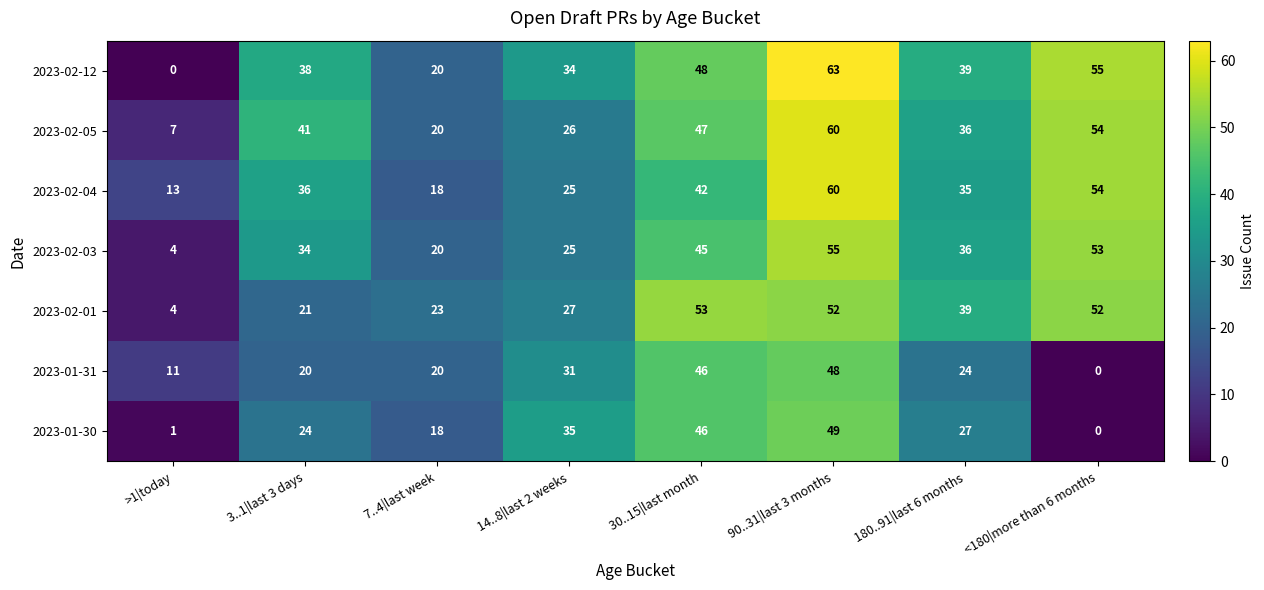

List the labels in order of 2023-02-05 value, smallest first.

>1|today, 7..4|last week, 14..8|last 2 weeks, 180..91|last 6 months, 3..1|last 3 days, 30..15|last month, <180|more than 6 months, 90..31|last 3 months